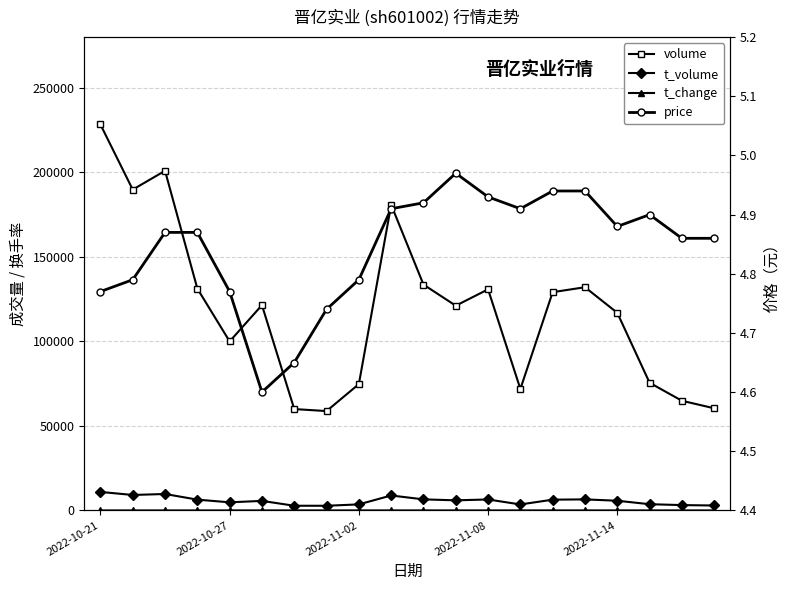

How many interior local peaks does the t_change series have?

5